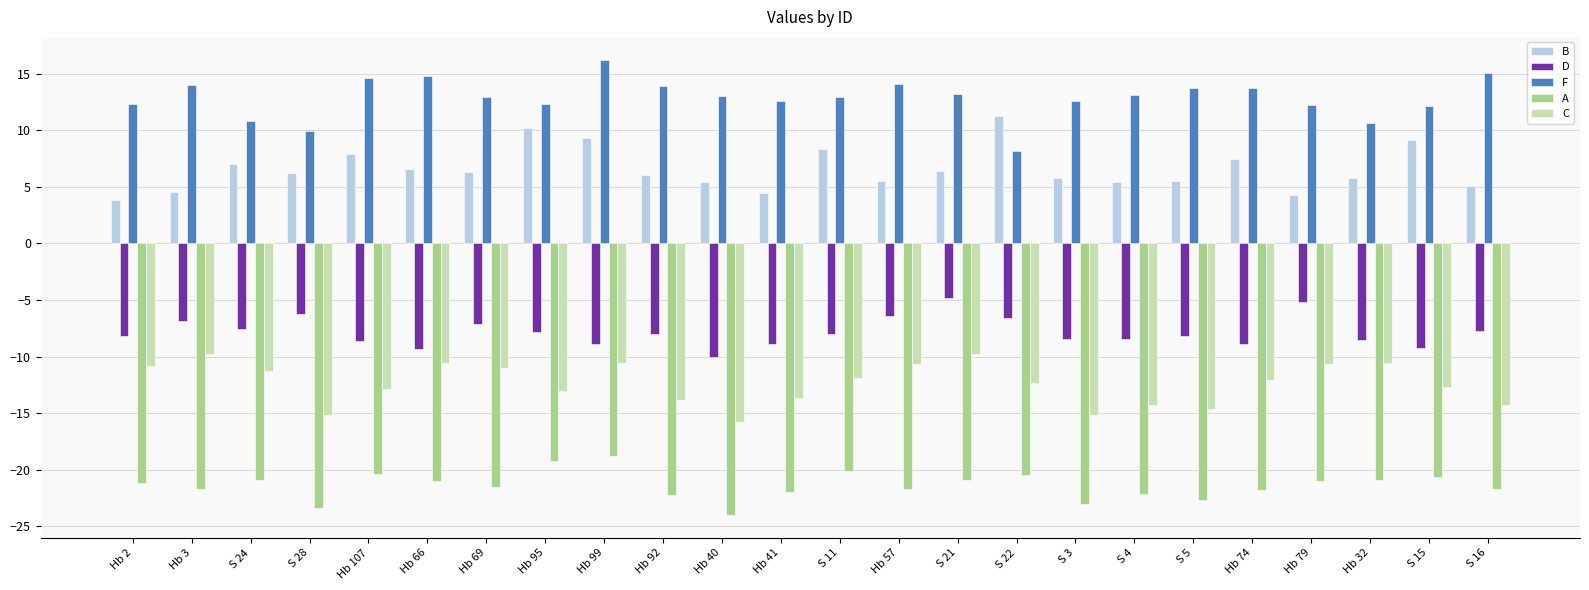

What is the highest value of the A series?

-18.8